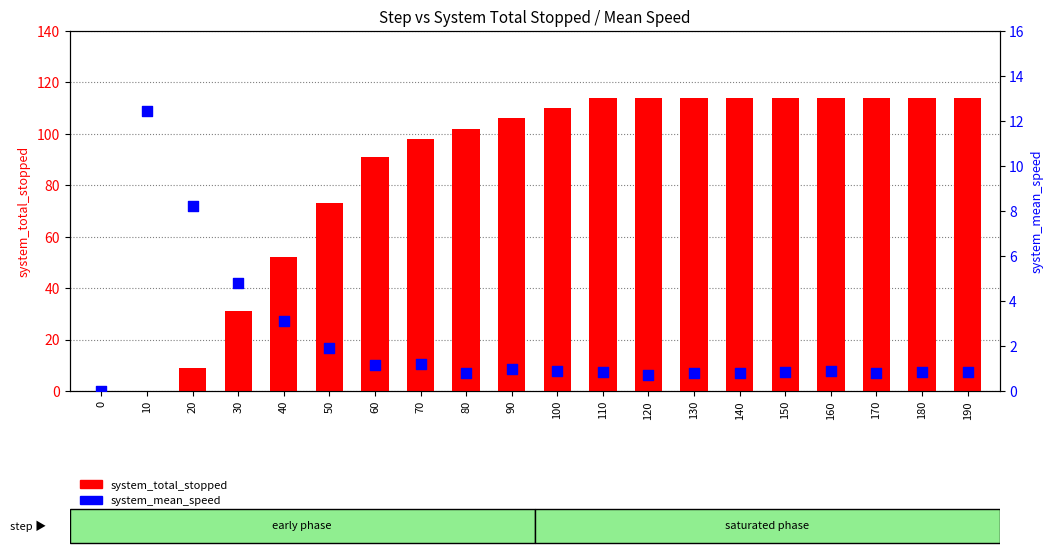

What are all the series names shown in the legend?

system_total_stopped, system_mean_speed